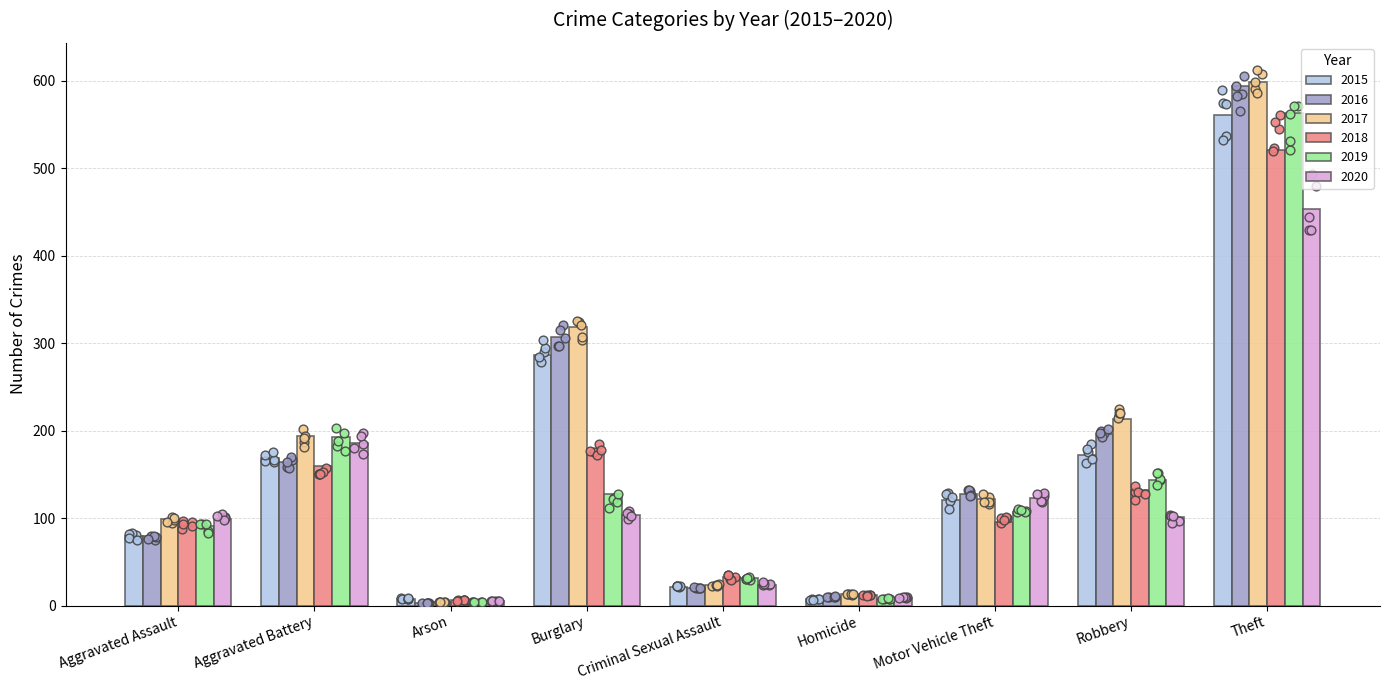

At which category is the sum across all series the highest?

Theft